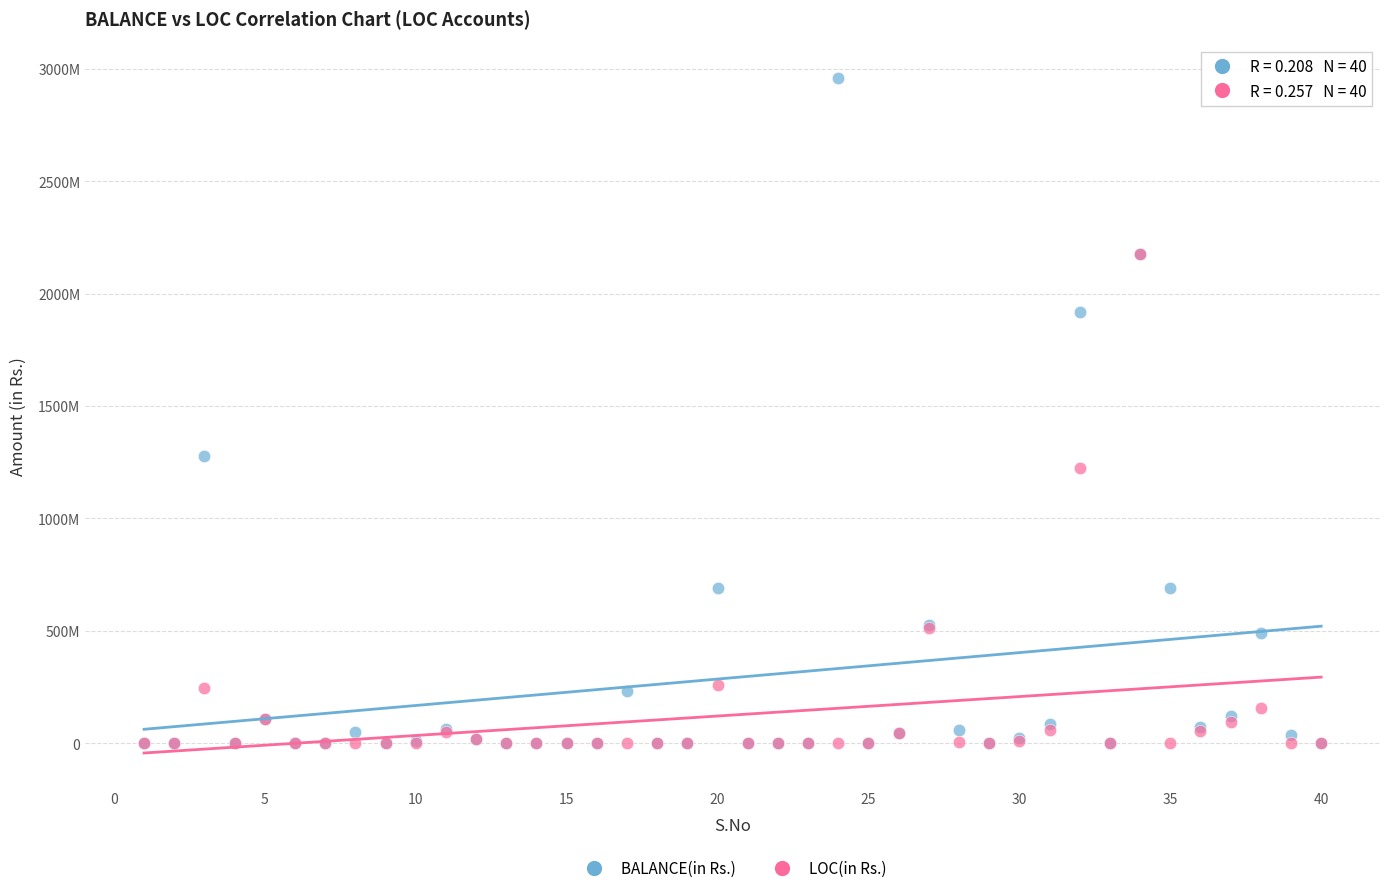

What are all the series names shown in the legend?

BALANCE(in Rs.), LOC(in Rs.)